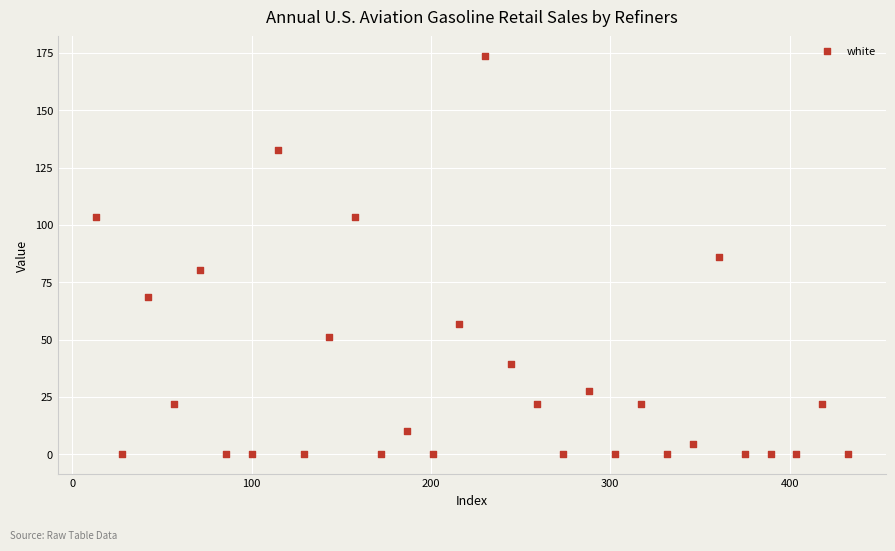

What is the range of Y values (max minus min)?

173.6